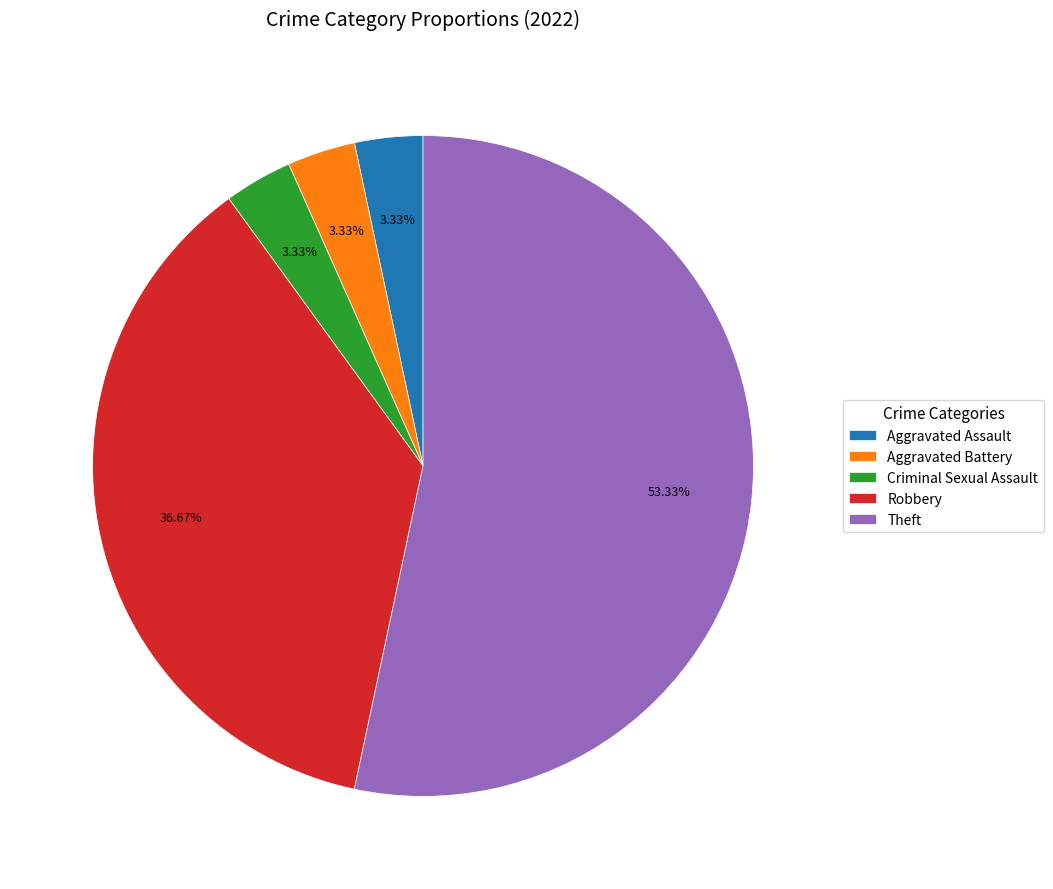

Between Robbery and Criminal Sexual Assault, which is larger?

Robbery